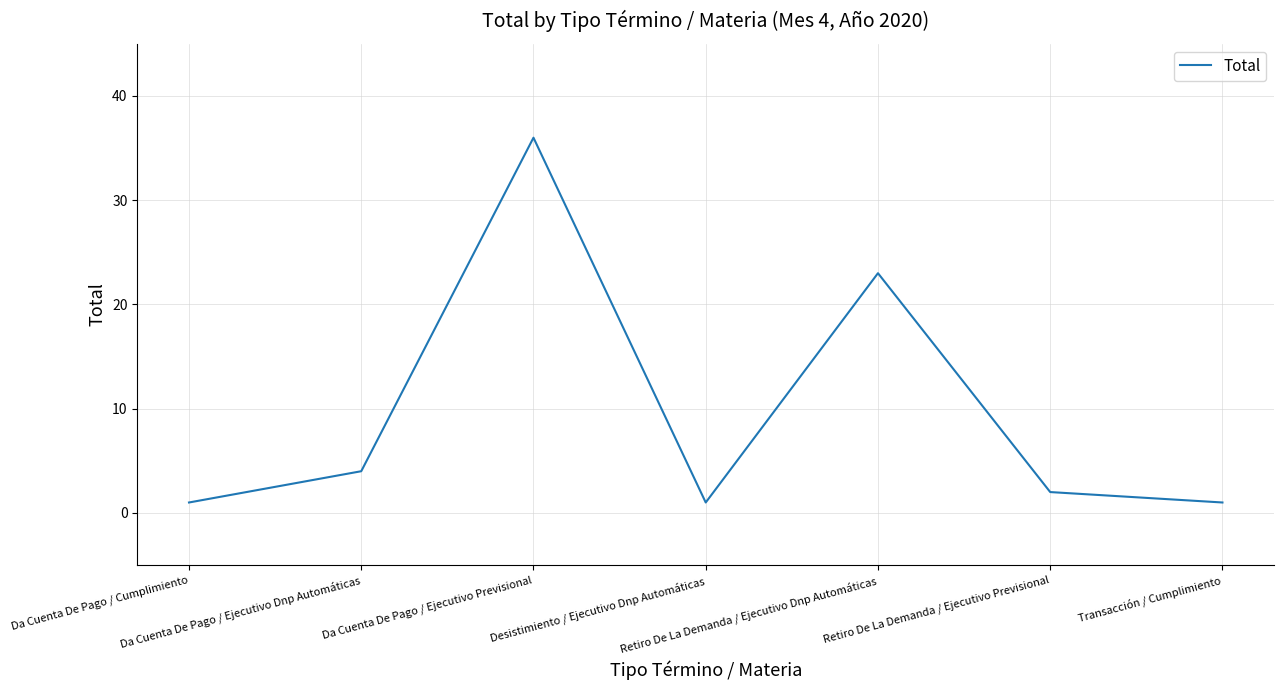

How many categories are shown in the chart?

7